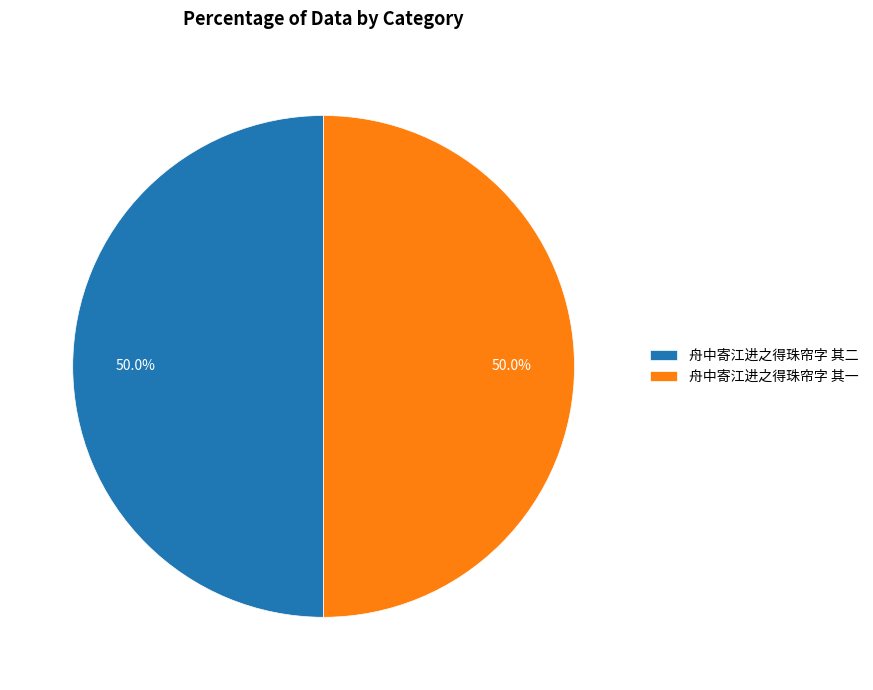

Approximately how many times larger is the value at 舟中寄江进之得珠帘字 其二 compared to 舟中寄江进之得珠帘字 其一?

1.0